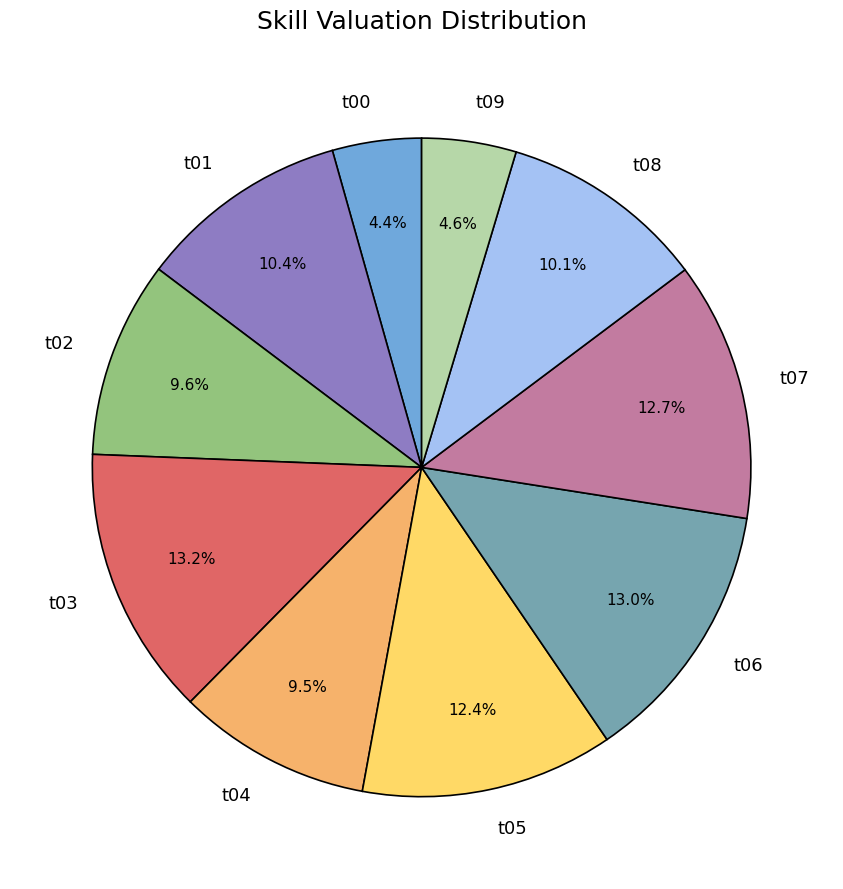

Is there any slice that represents more than half of the pie?

No